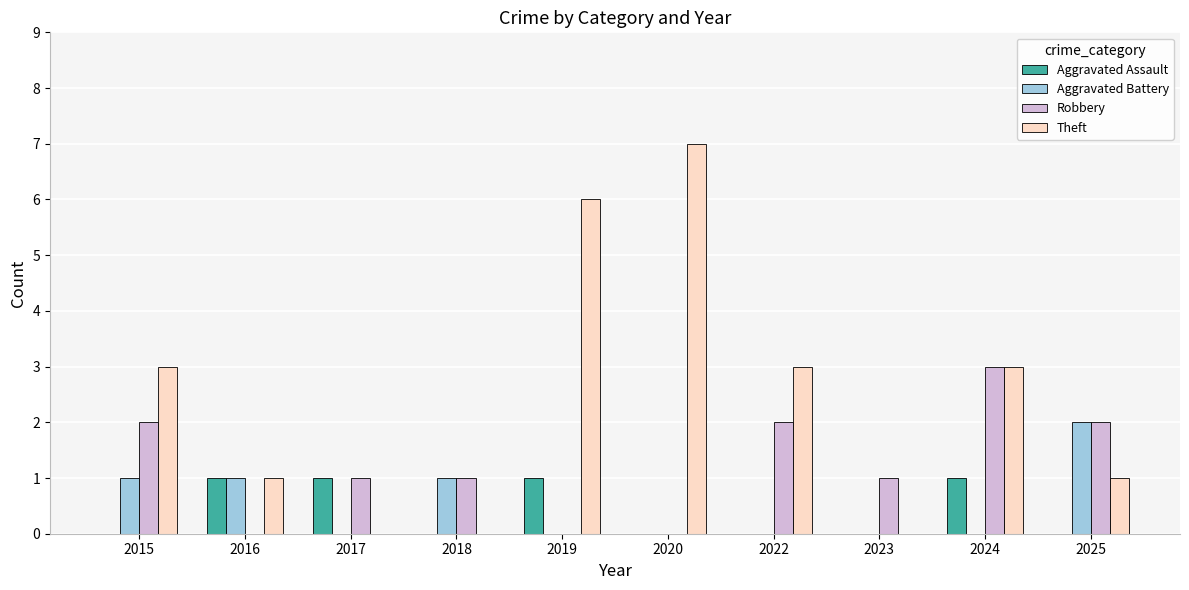

What is the sum of all Robbery values?

12